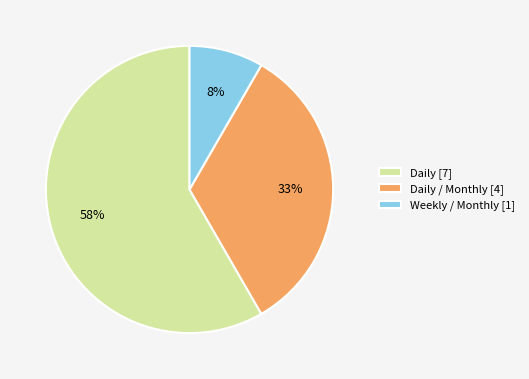

True or false: Weekly / Monthly [1] accounts for 16% of the total.

False